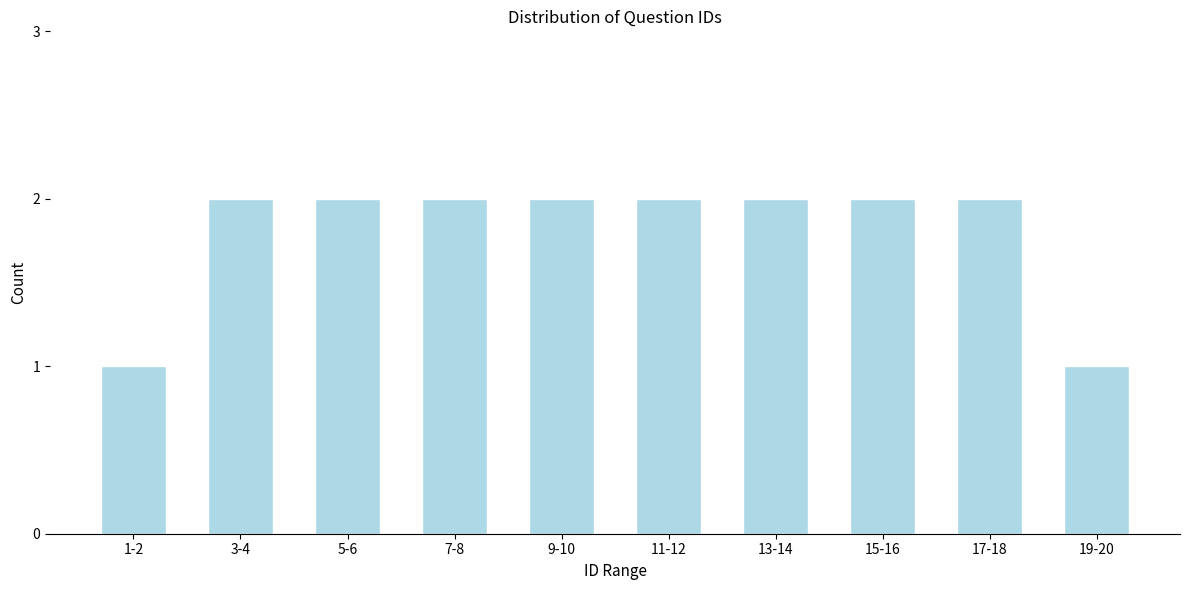

Reading left to right, list all the values displayed in this chart.

1-2=1	3-4=2	5-6=2	7-8=2	9-10=2	11-12=2	13-14=2	15-16=2	17-18=2	19-20=1